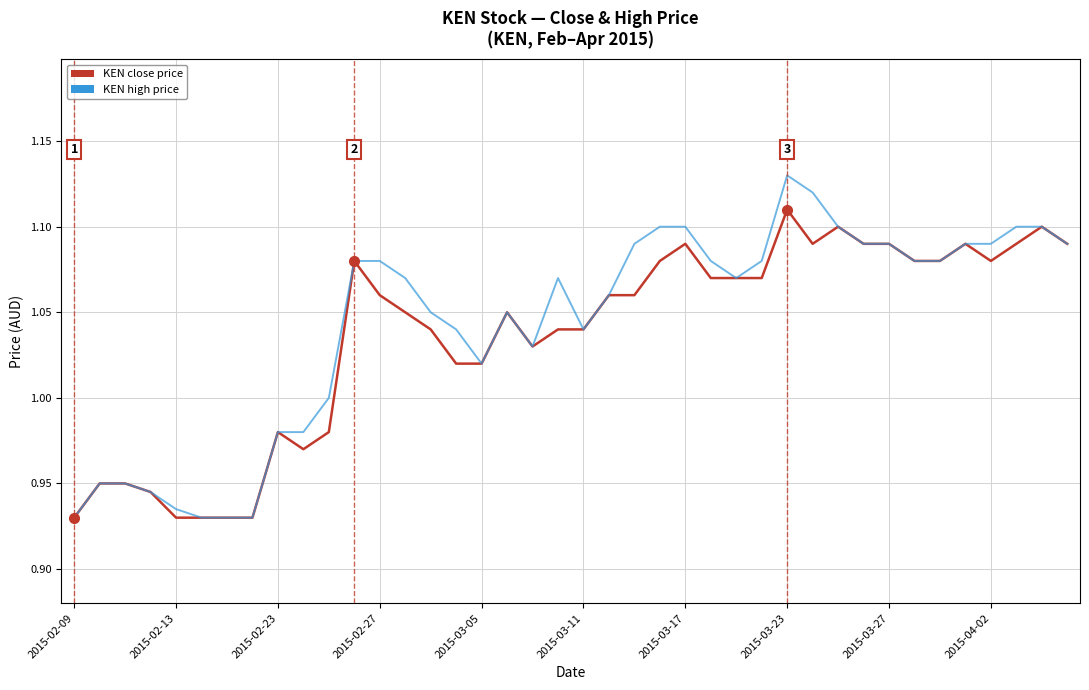

Which series has the largest range (max minus min)?

KEN high price